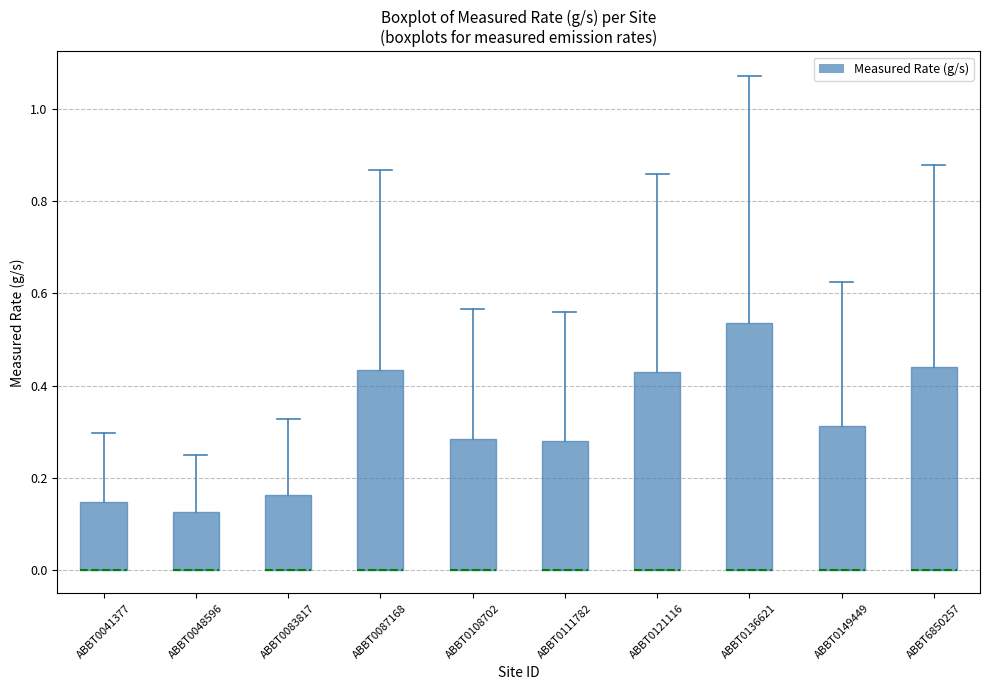

Which box is the tallest, from its lower edge to its upper edge?

ABBT0136621